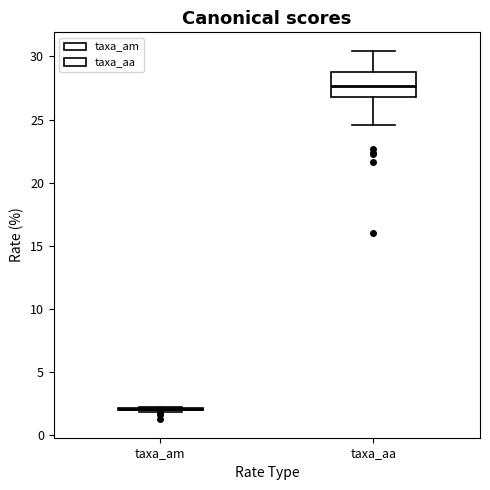

Comparing the boxes themselves (not the whiskers), which one is the tallest?

taxa_aa